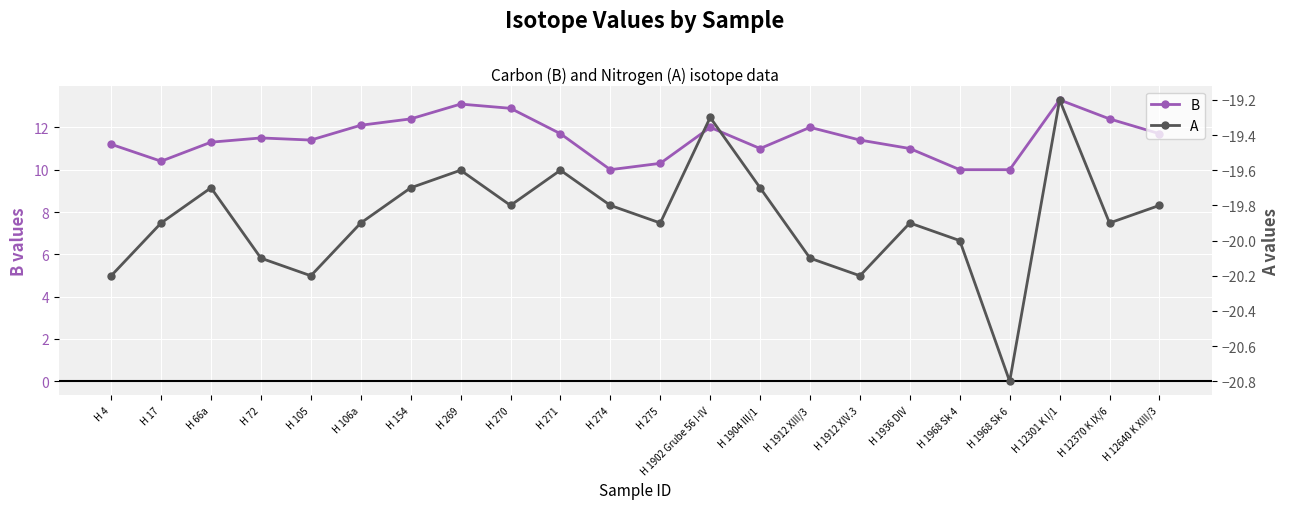

At how many categories does at least one series exceed -11?

22